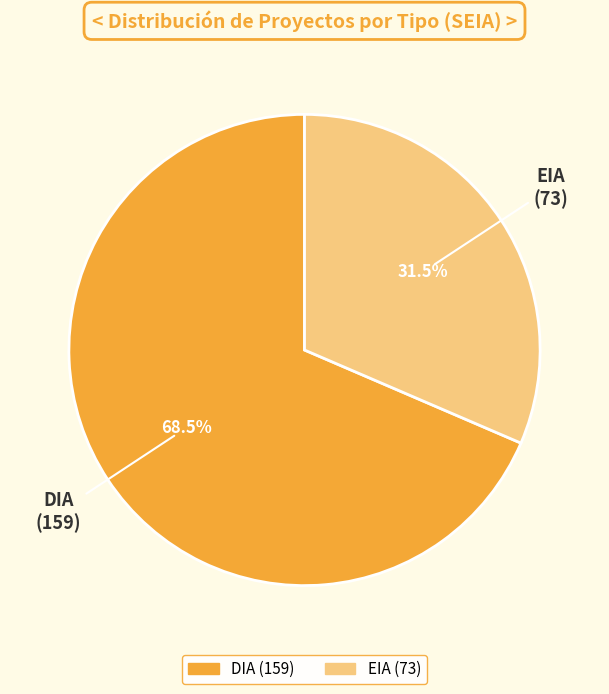

Is it true that EIA is 37% of the pie?

False